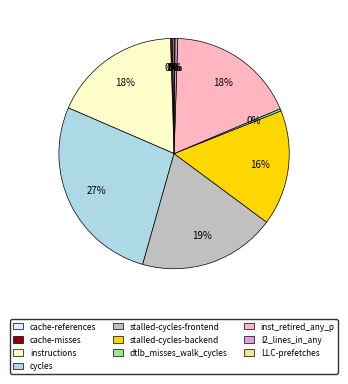

What percentage is the inst_retired_any_p slice, to the nearest percent?

18%